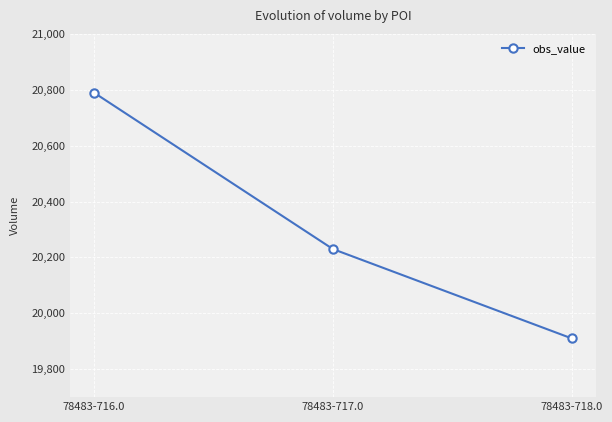

What position from the right is 78483-716.0?

3